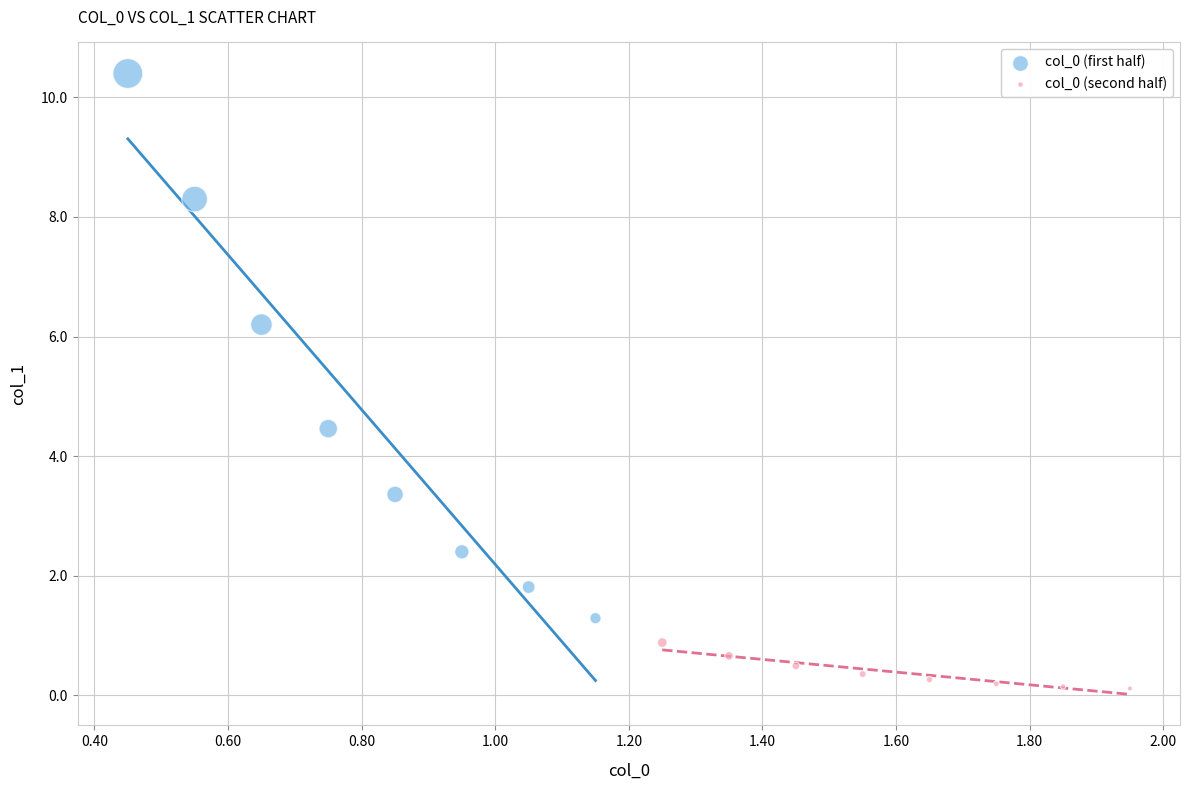

Which series has the widest spread of Y values?

col_0 (first half)